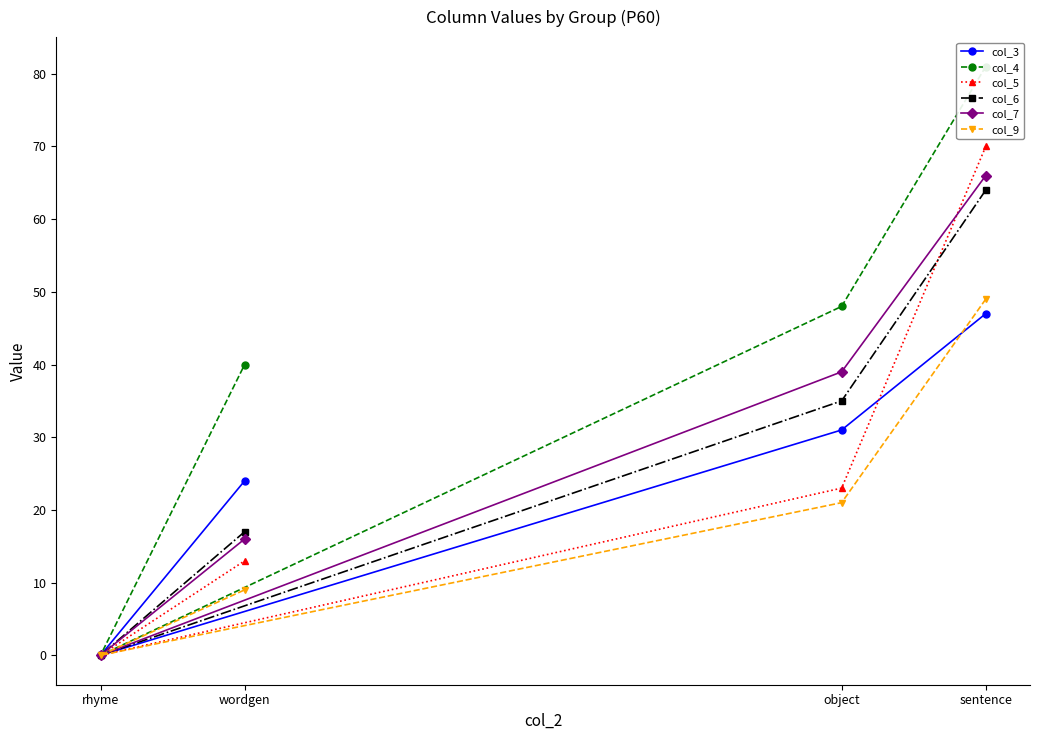

Is it true that col_7 equals 20 at object?

False